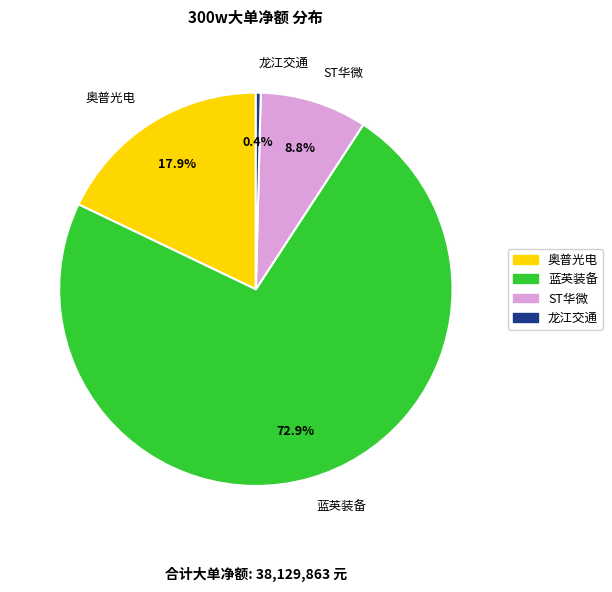

How many segments does this pie chart have?

4